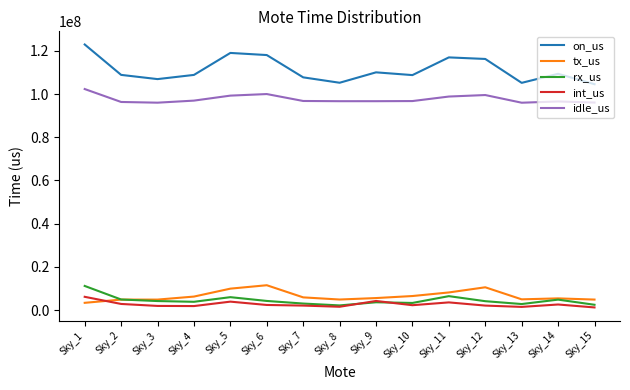

Which series has the largest range (max minus min)?

on_us